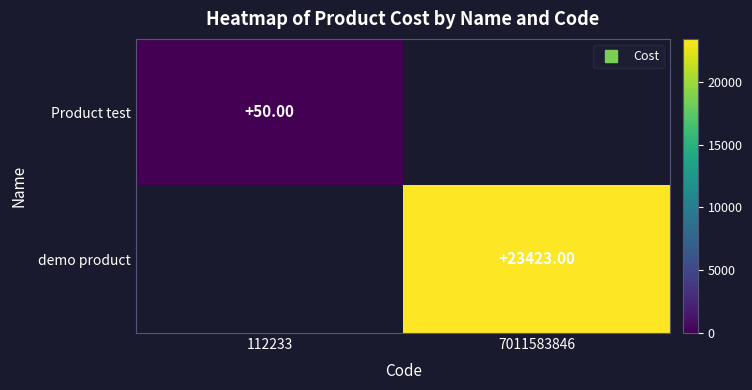

The Product test series shows -17 at 7011583846. True or false?

False